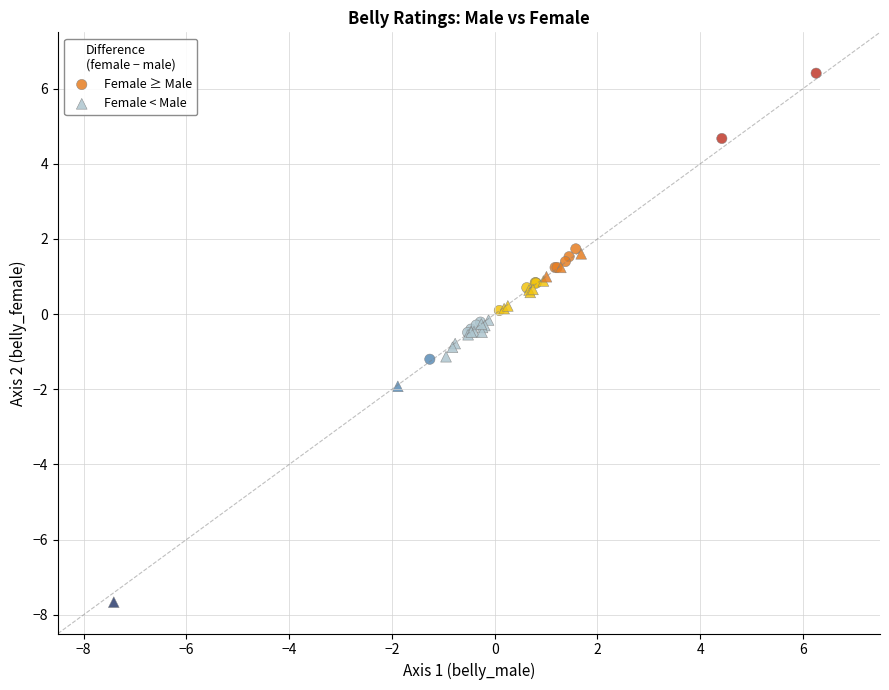

What are all the series names shown in the legend?

Female ≥ Male, Female < Male